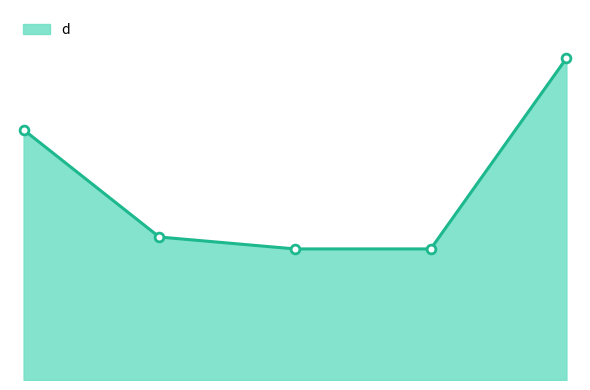

Does the chart have visible grid lines?

No